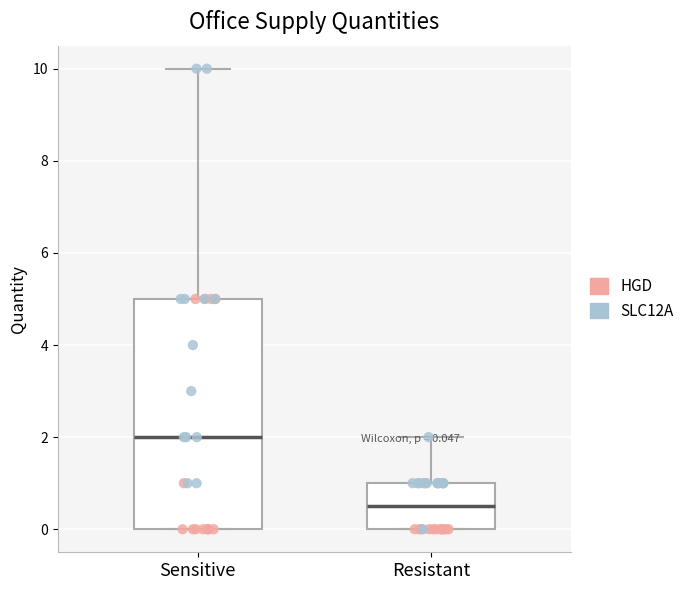

Which box is the tallest, from its lower edge to its upper edge?

Sensitive